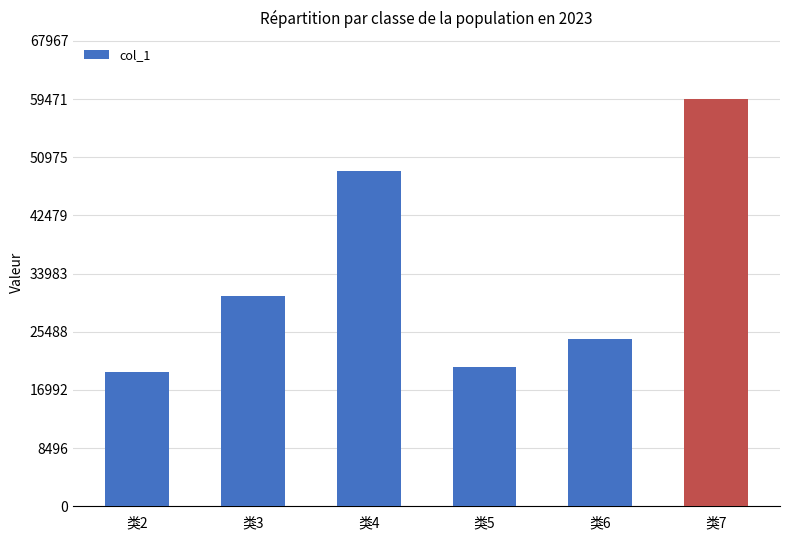

How many bars are there in total?

6